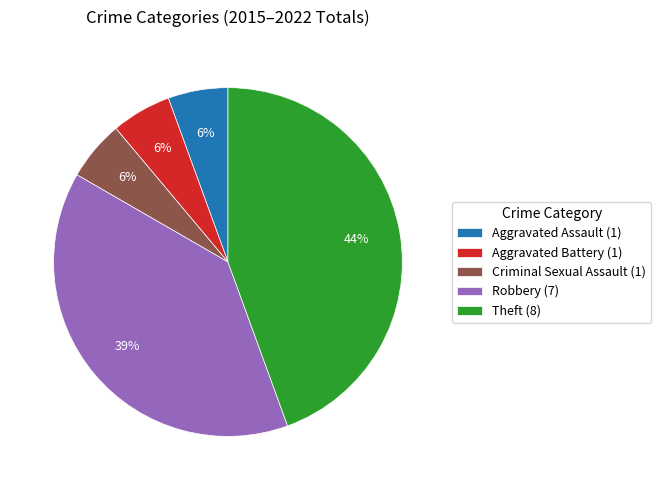

Is Aggravated Assault (1) the majority of the pie?

No